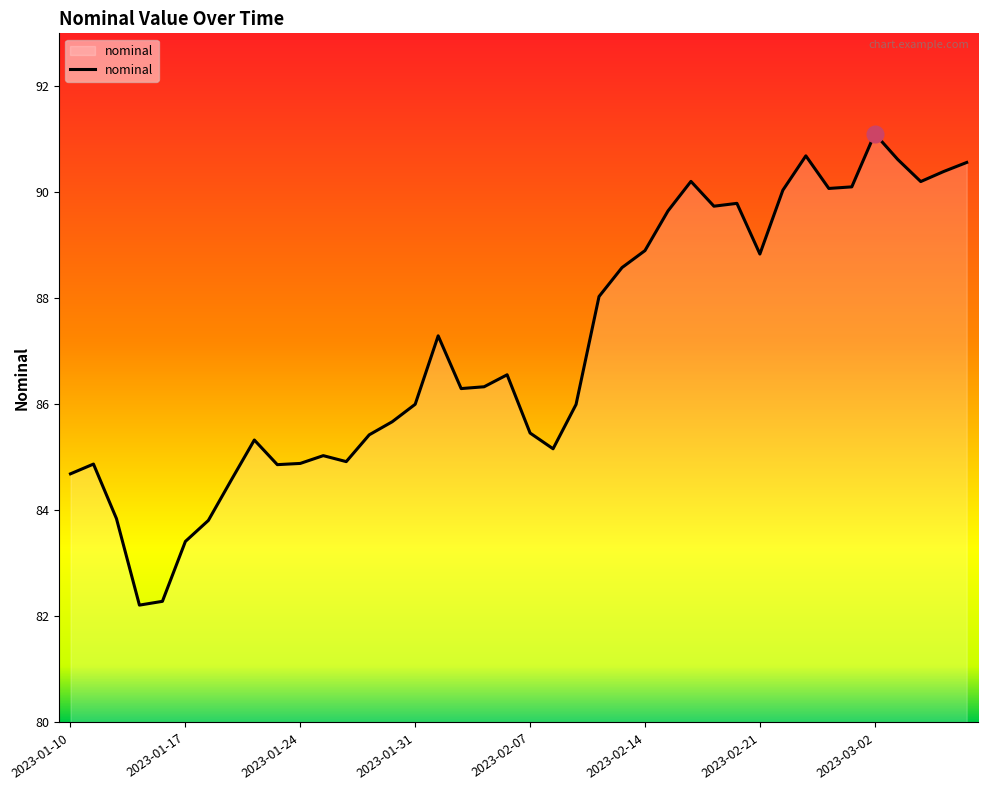

What is the smallest value displayed?

82.2